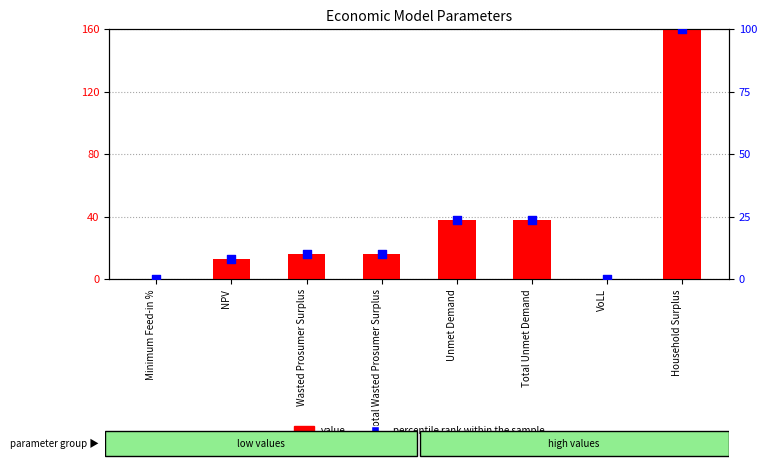

Which series reaches the minimum Y coordinate?

percentile rank